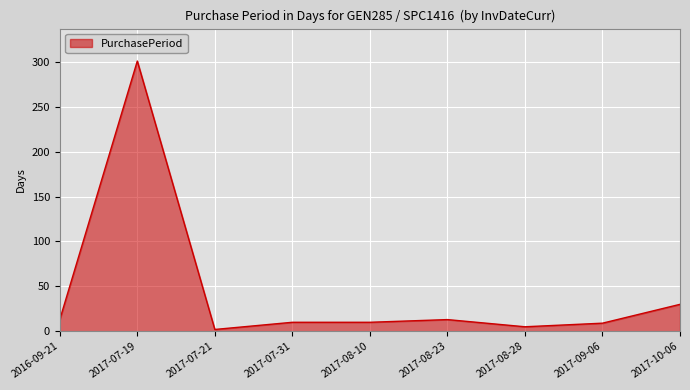

Does the chart display data point markers on the line(s)?

No